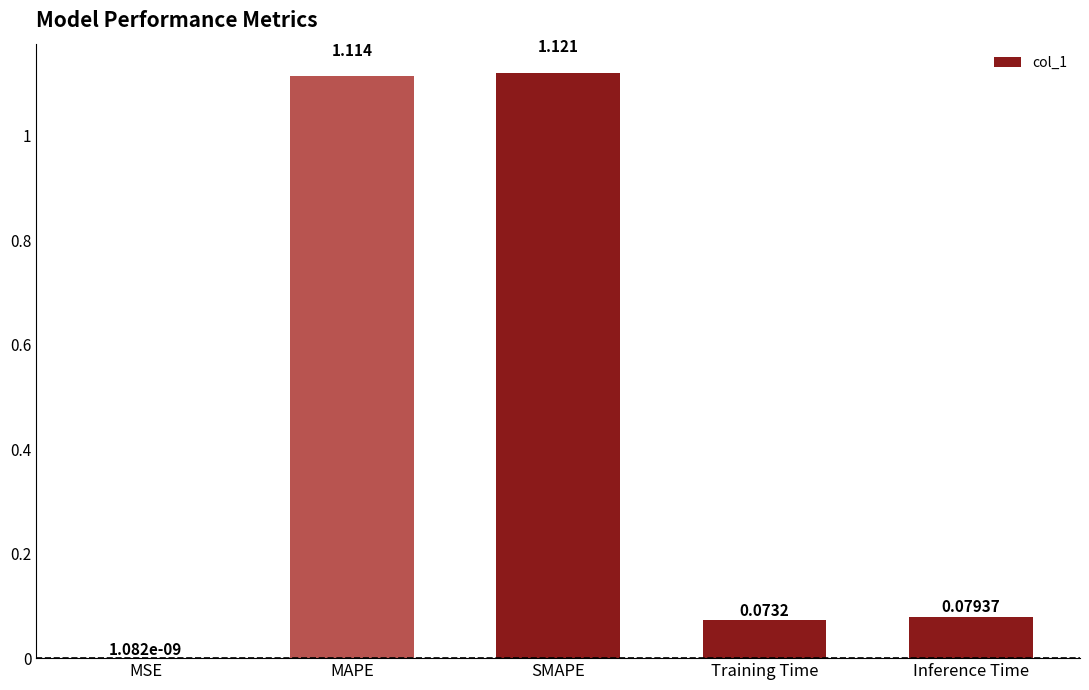

Where is the data nearest to the value 0?

MSE